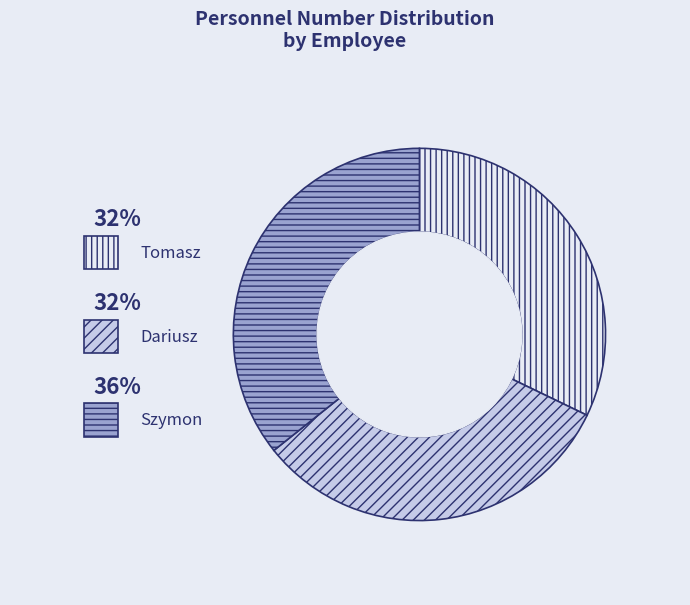

How much of the chart is everything except Tomasz?

67.8%